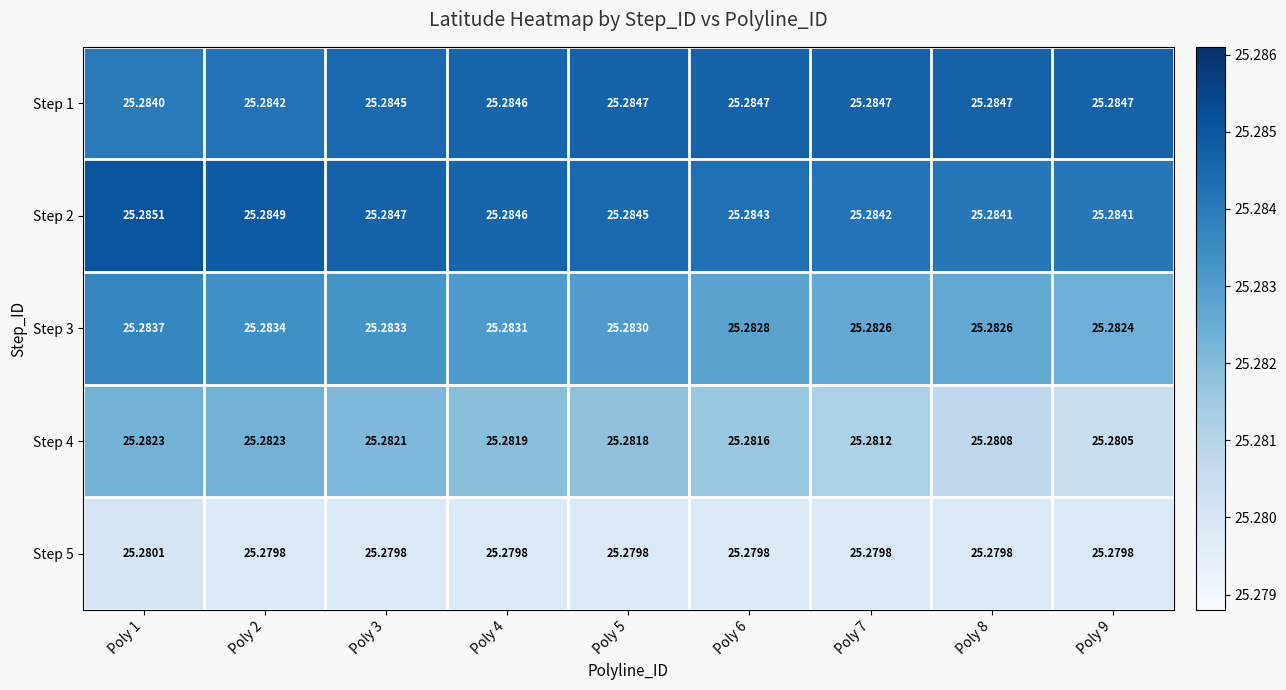

Count the number of data series in this chart.

5